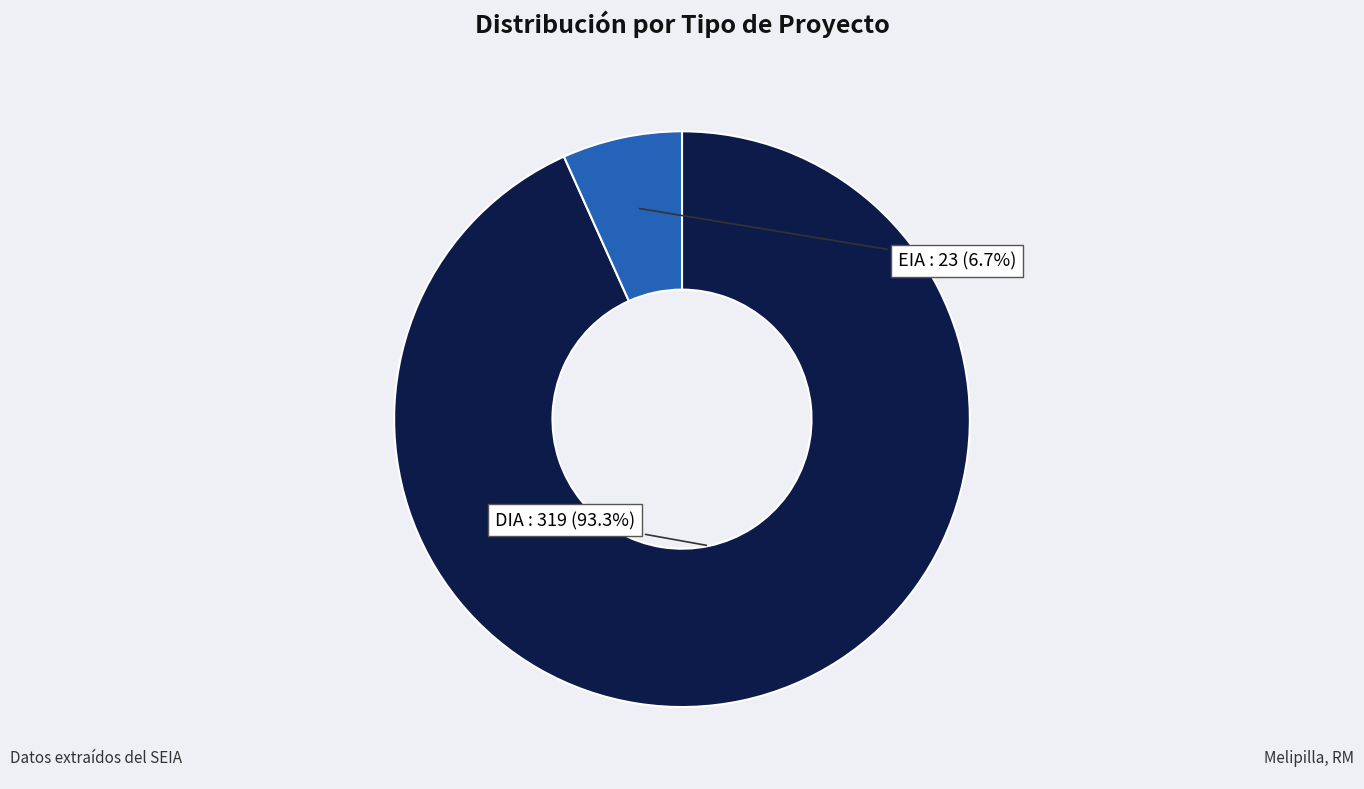

How many segments does this pie chart have?

2